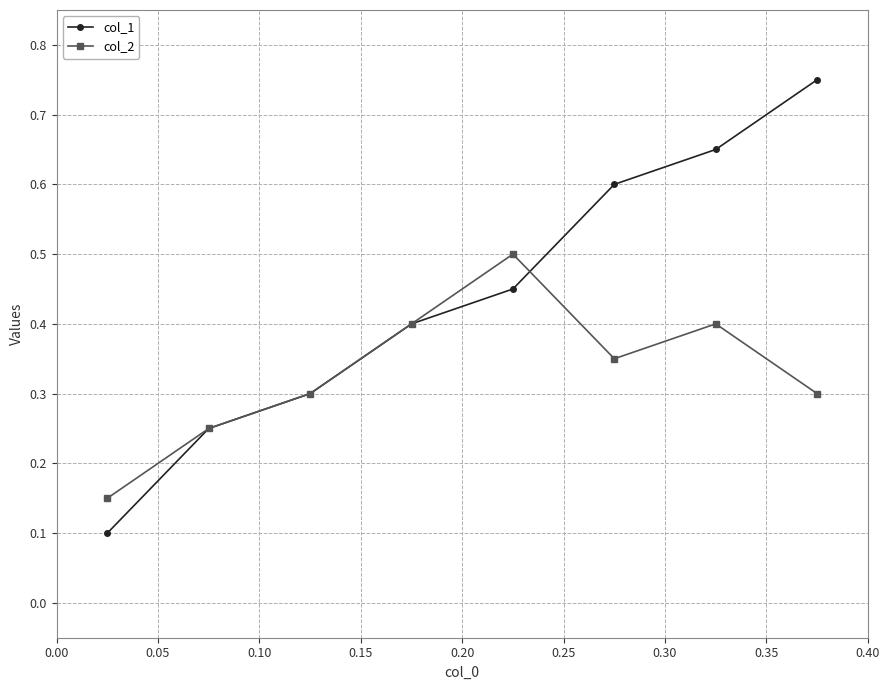

List the series in order of their peak value, lowest first.

col_2, col_1